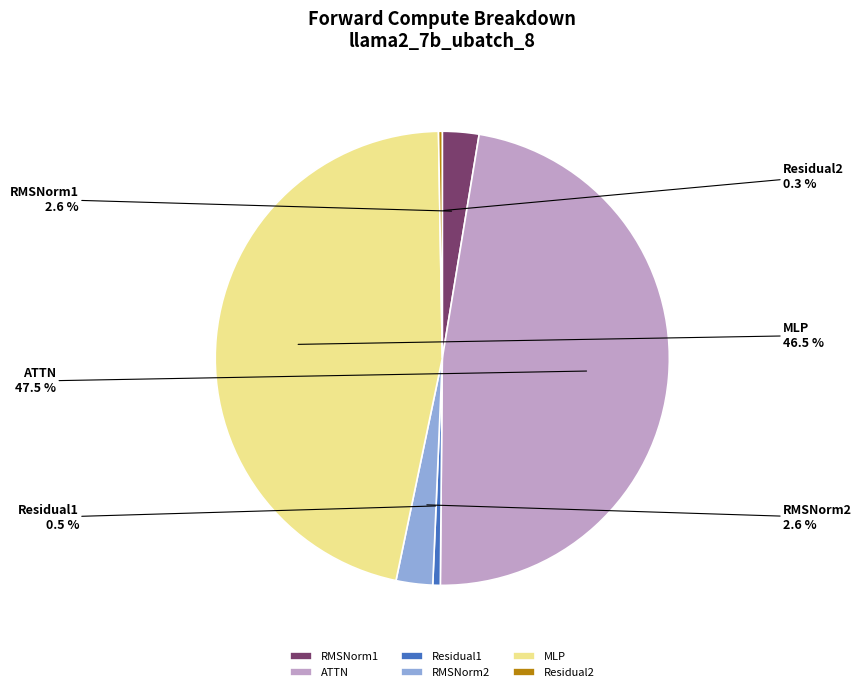

Does RMSNorm2 represent more than half of the total?

No